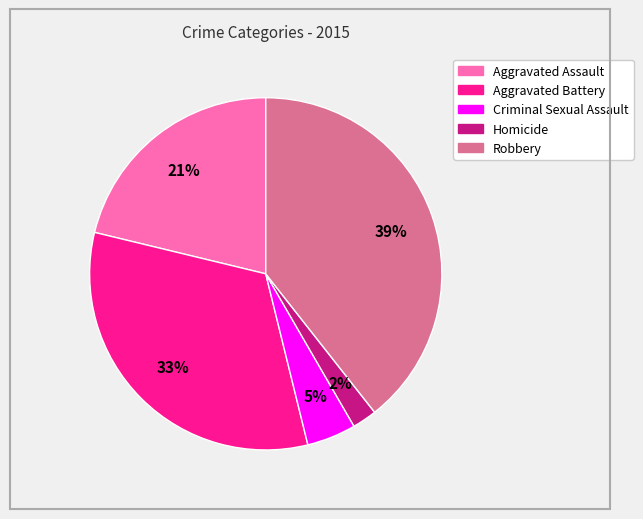

What is the smallest slice in the pie chart?

Homicide